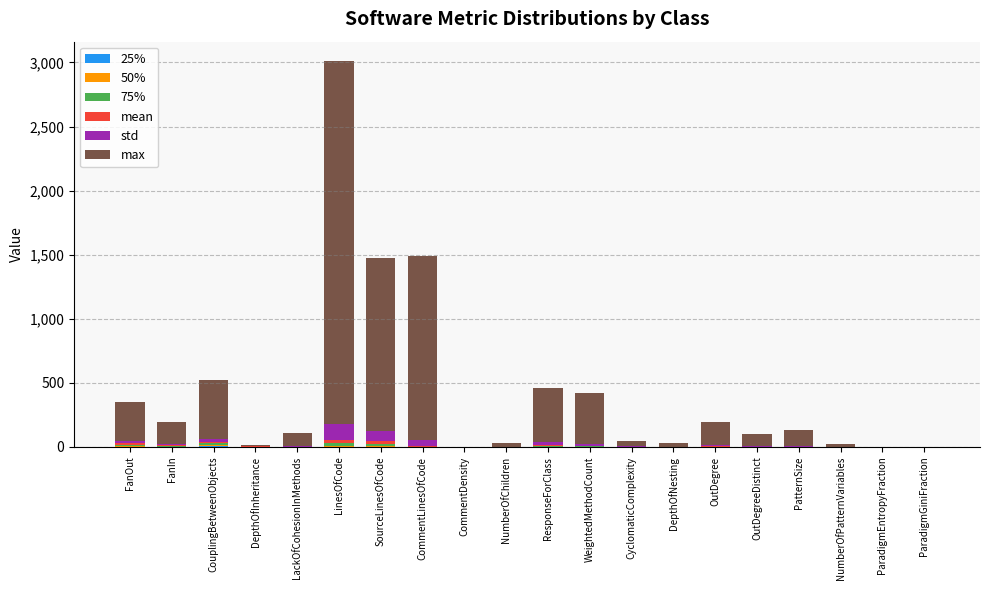

At which category is the sum across all series the highest?

LinesOfCode